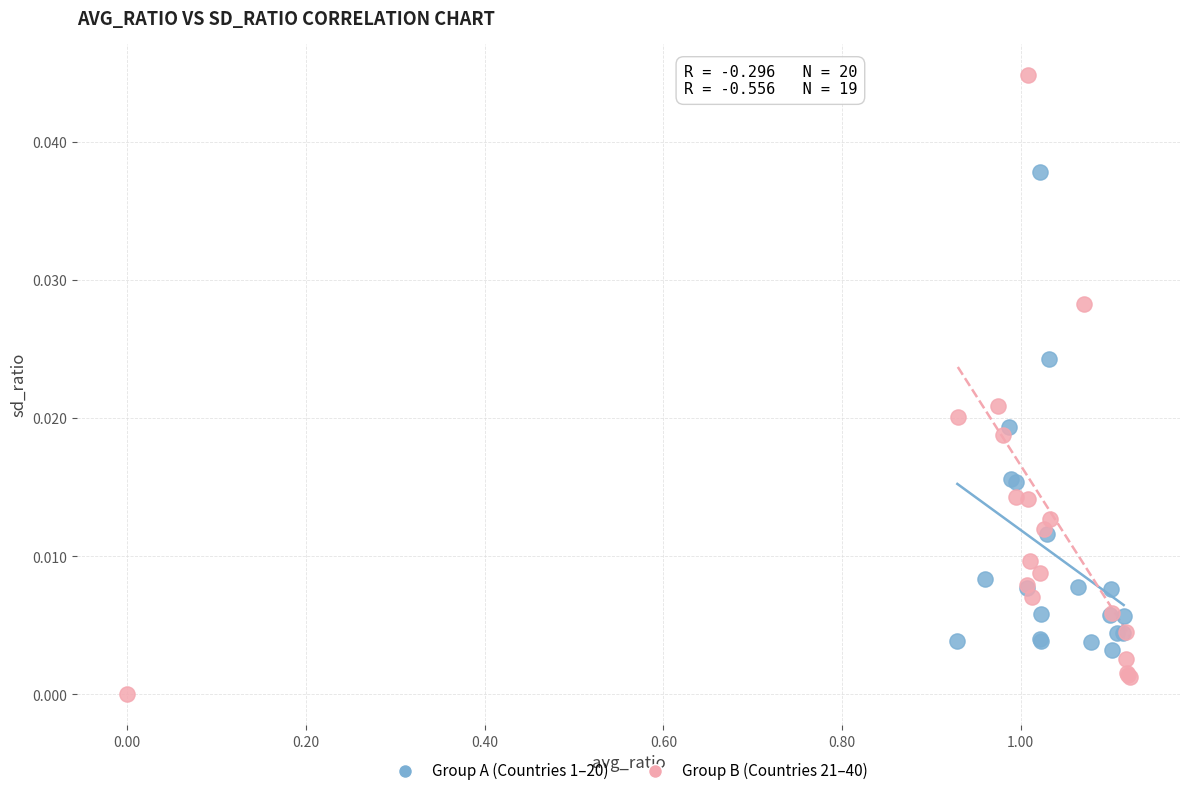

Which series reaches the minimum Y coordinate?

Group B (Countries 21–40)